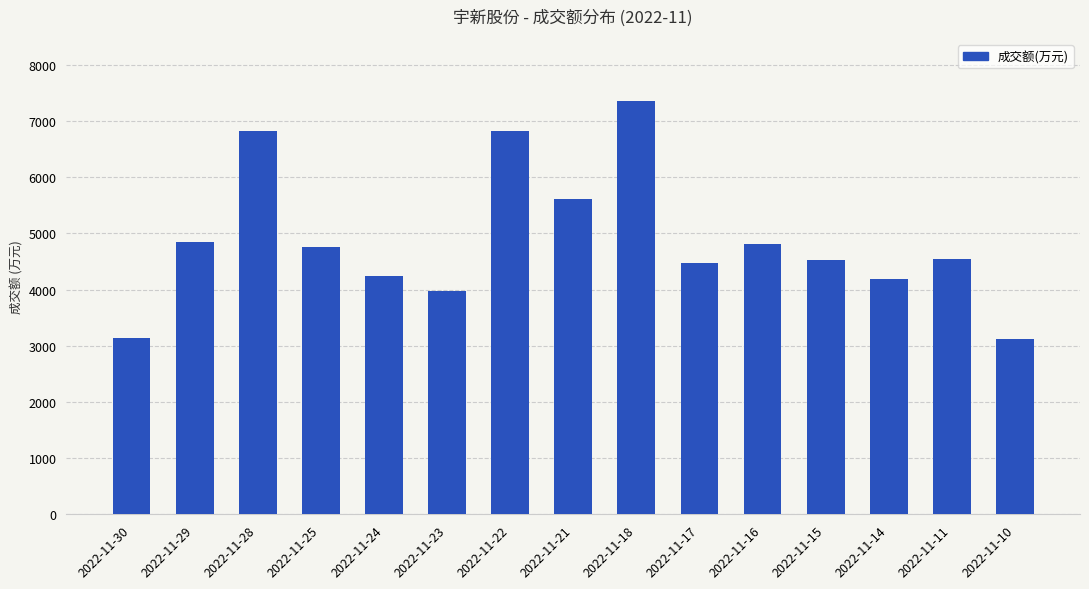

Count the number of categories in the chart.

15